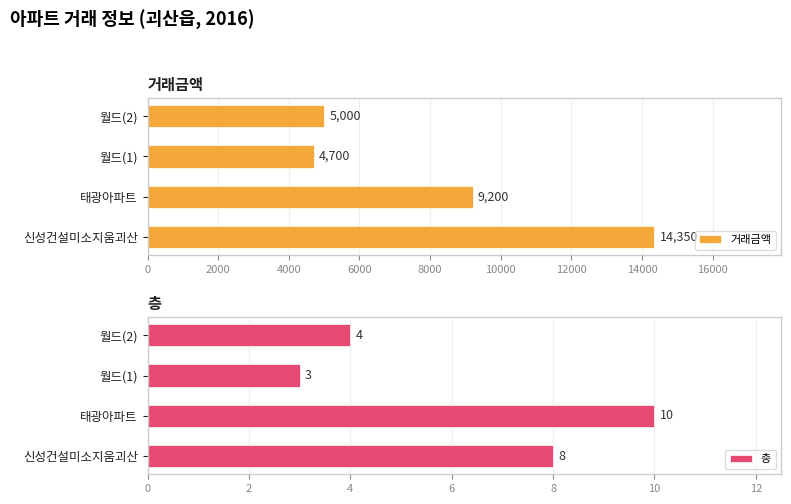

What is the minimum value for 거래금액?

4700